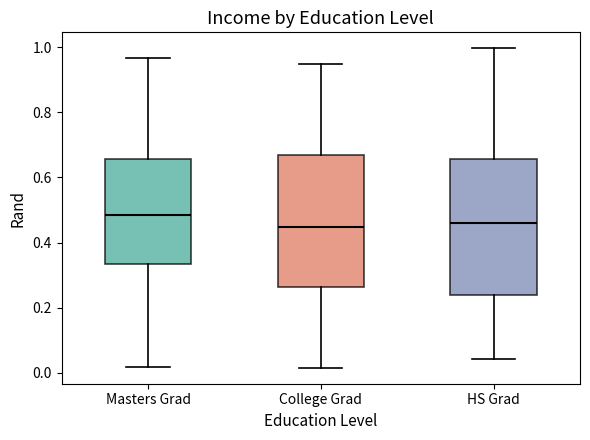

Reading left to right, read every box against the y-axis: the position of its median line, the range the box covers, and the ends of its whiskers. The values are not printed on the chart, so give them approximately, as read against the axis.

Masters Grad: median 0.48, box 0.34 to 0.66, whiskers 0.02 to 0.96
College Grad: median 0.44, box 0.26 to 0.68, whiskers 0.02 to 0.94
HS Grad: median 0.46, box 0.24 to 0.66, whiskers 0.04 to 1.00